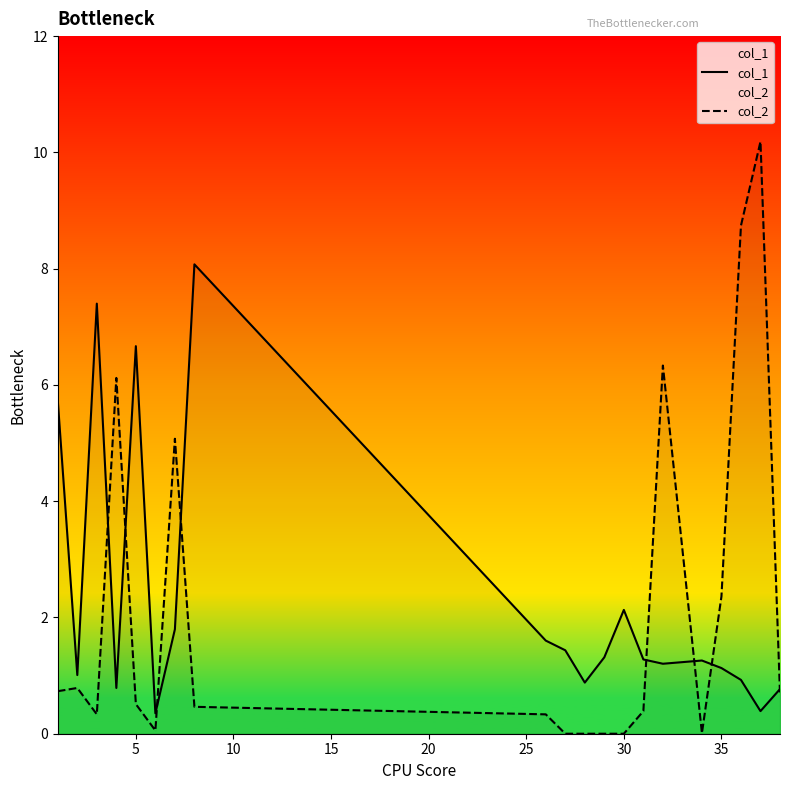

How many times do col_1 and col_2 cross each other?

8